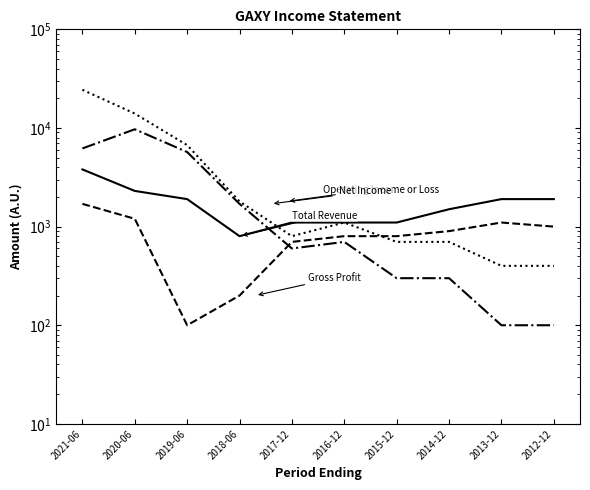

Where is Gross Profit nearest to the value 900?

2014-12